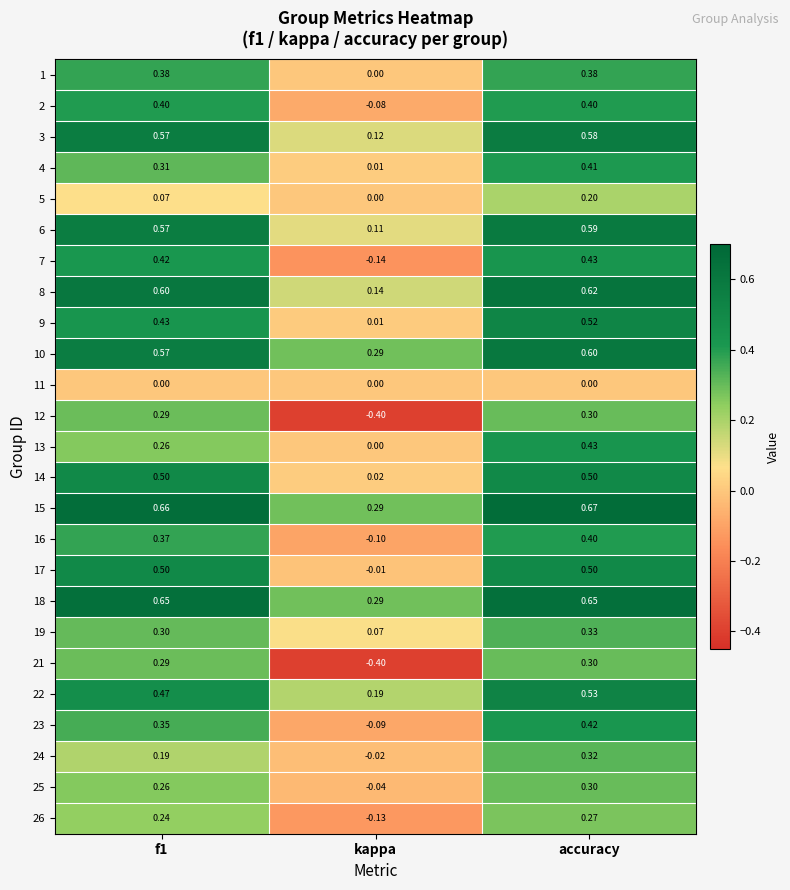

Is the value of 2 at kappa greater than the value of 15 at accuracy?

No